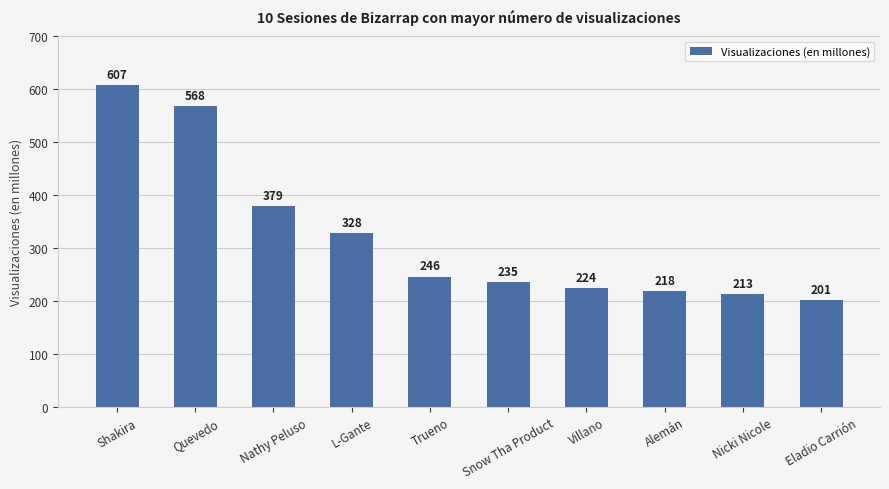

What is the minimum value shown in the chart?

201